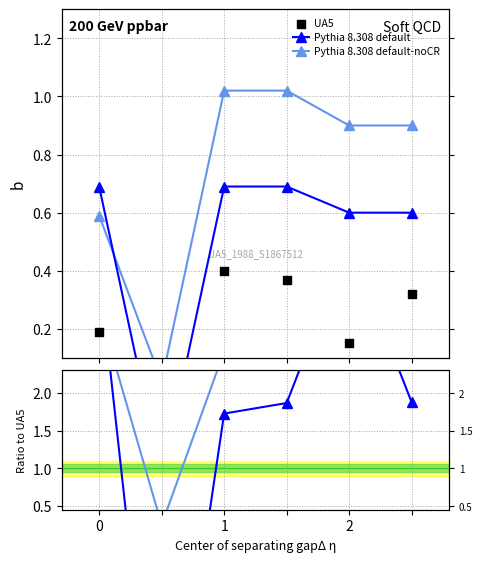

Which series reaches the maximum Y coordinate?

Pythia 8.308 default-noCR